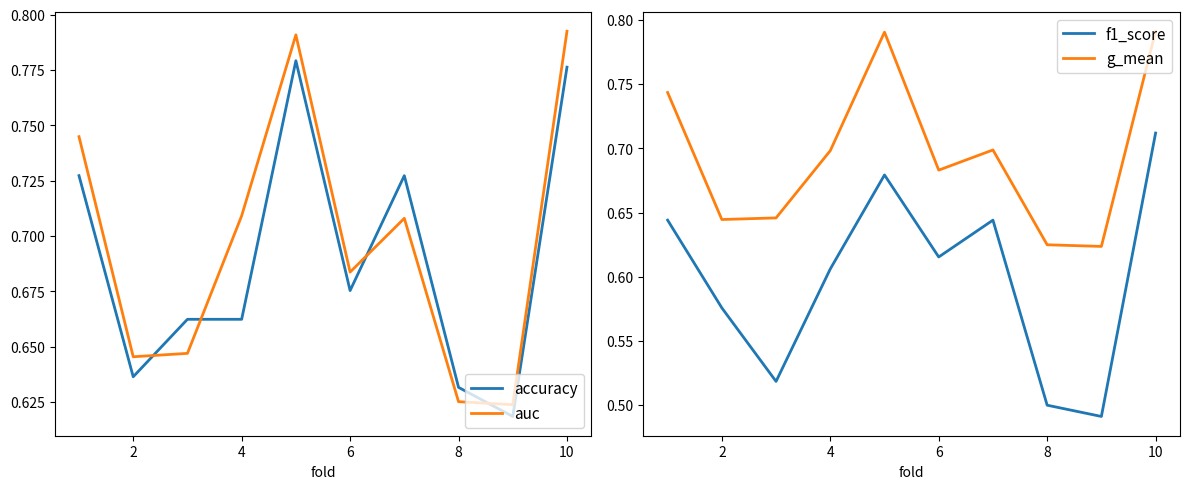

What is the difference between the maximum and minimum values in the g_mean series?

0.2